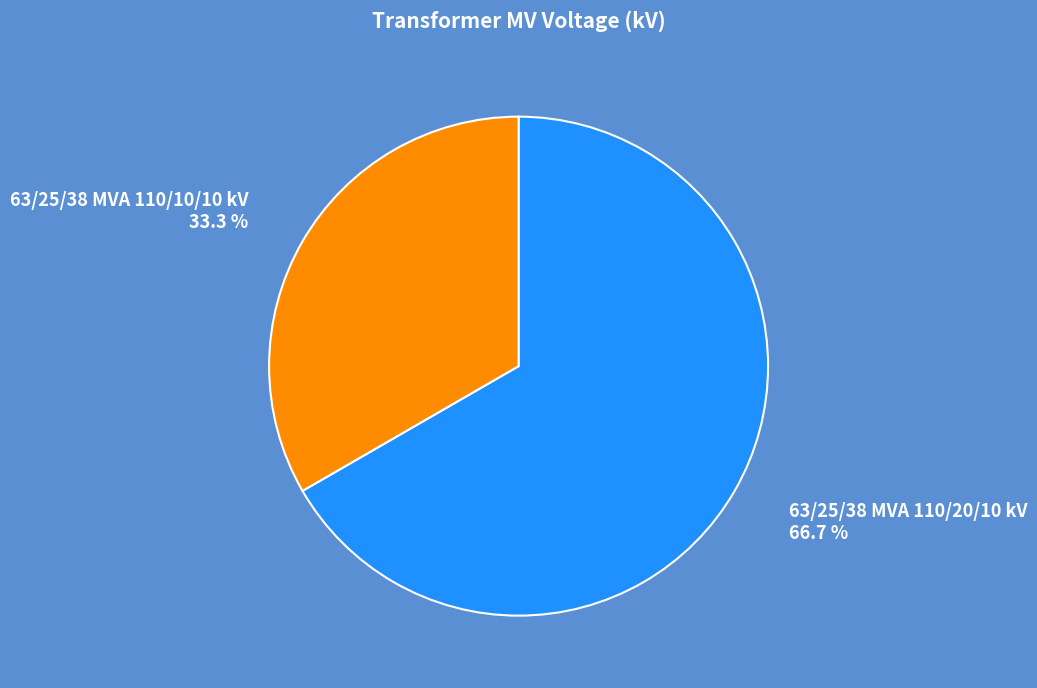

How many segments does this pie chart have?

2